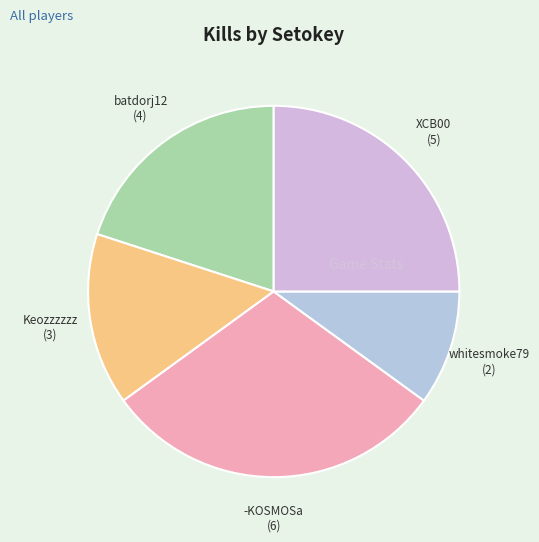

Which category has the biggest portion of the pie?

-KOSMOSa